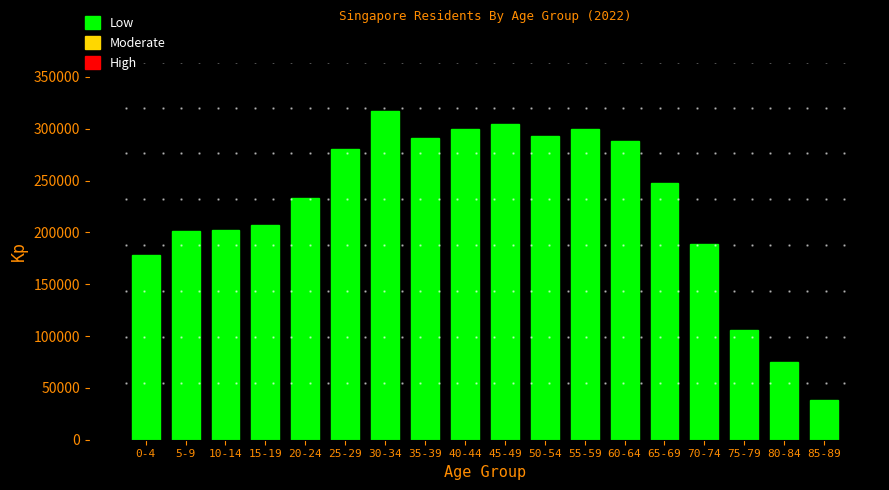

Read the value at 65-69.

247930